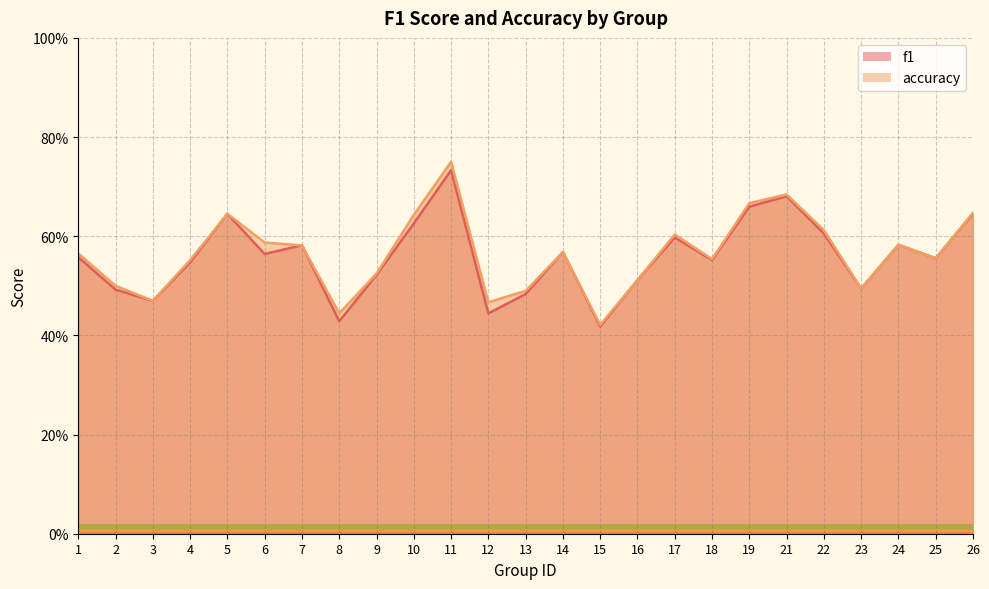

List the series in order of their peak value, lowest first.

f1, accuracy